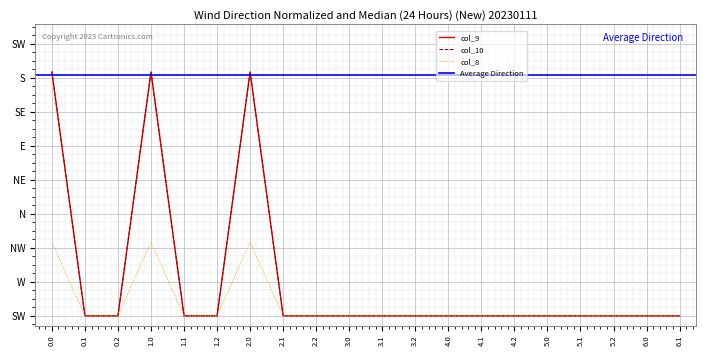

True or false: col_9 has a value of 0.0 at 6.1.

True